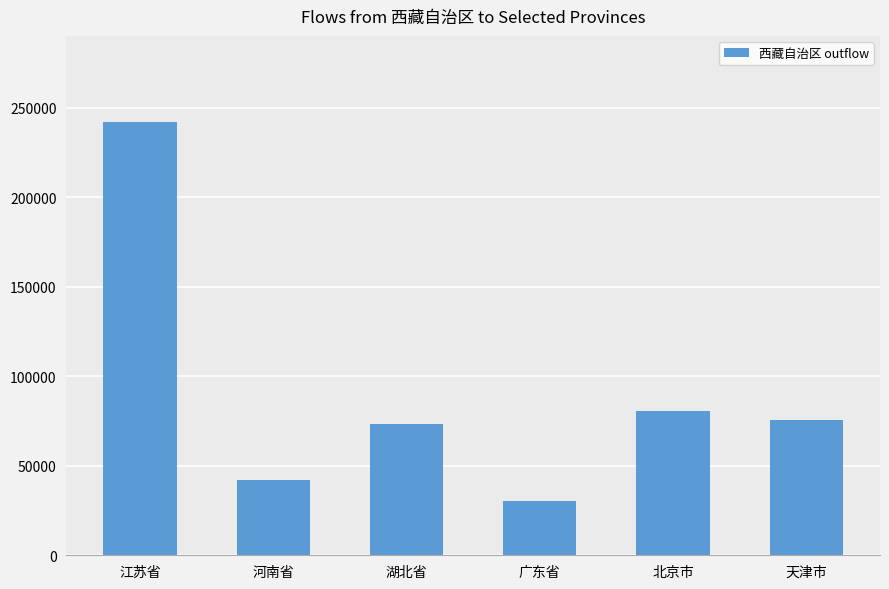

What is the sum of the values at 北京市 and 天津市?

156173